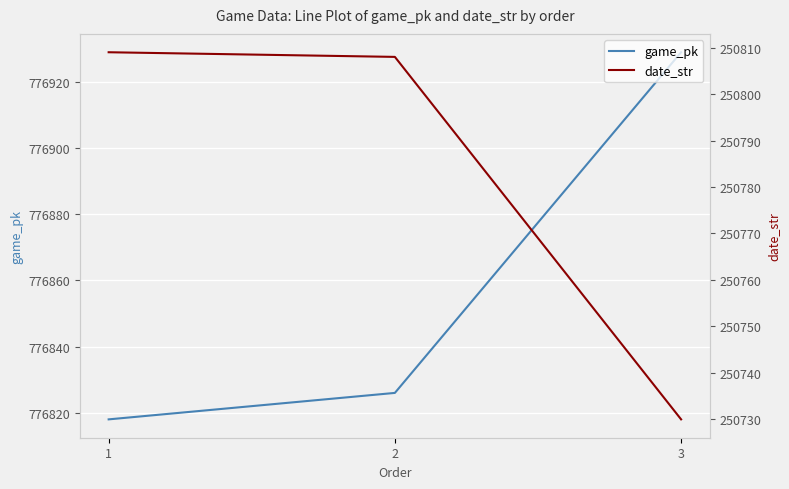

What is the sum of the game_pk values at 3 and 2?

1553755